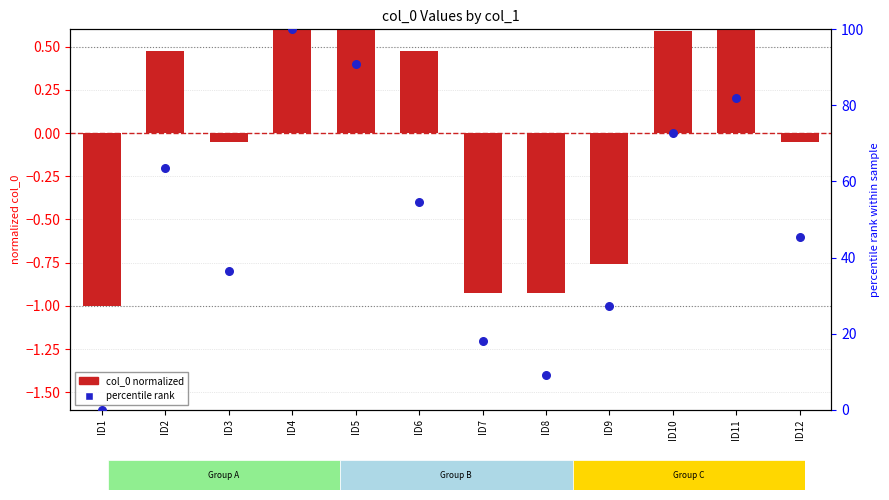

Which series reaches the maximum Y coordinate?

percentile rank